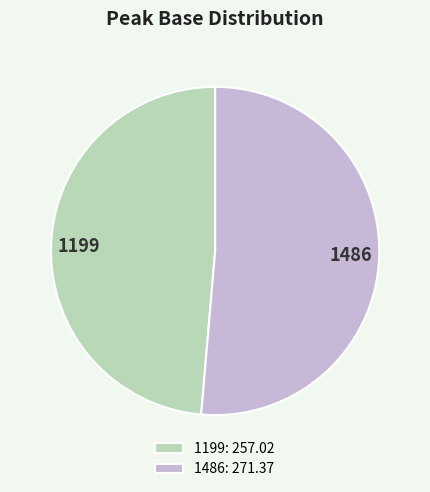

True or false: 1199: 257.02 accounts for 40% of the total.

False